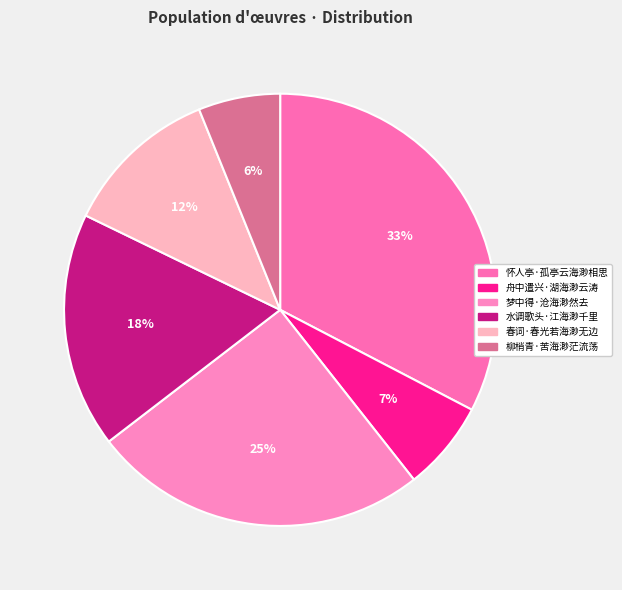

To the nearest percent, what is the difference between the largest and smallest slice percentages?

27%